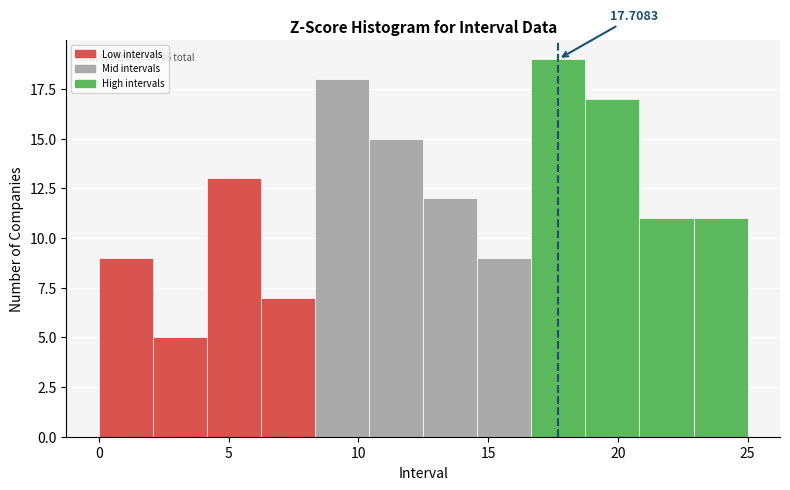

Over which range of the x-axis is the bar tallest?

16.5 to 19.0